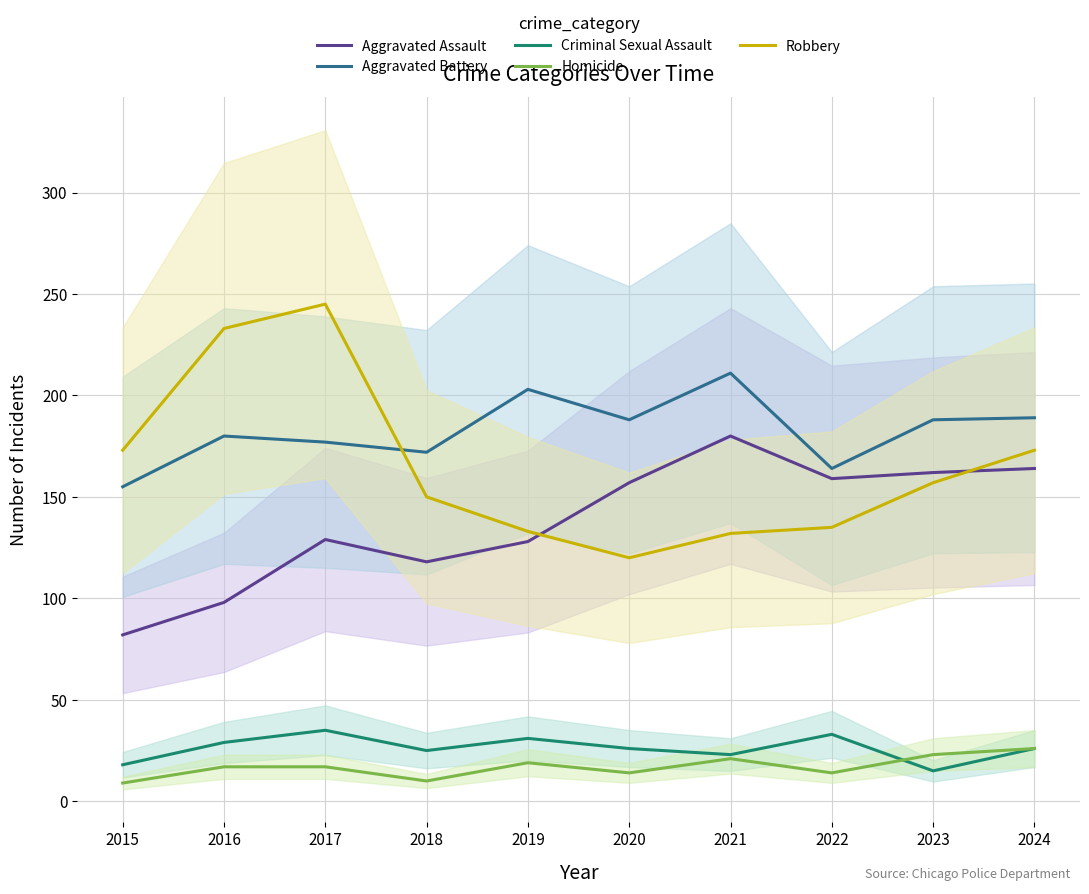

At which category does Criminal Sexual Assault reach its first local valley?

2018